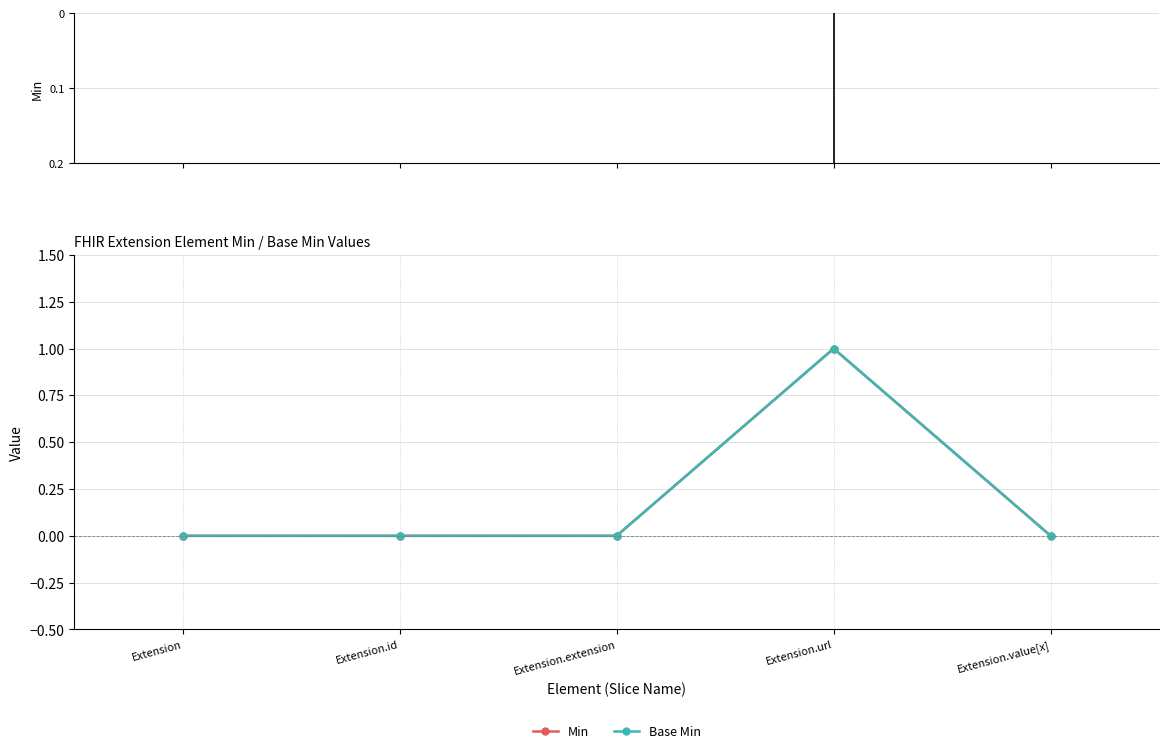

True or false: Base Min has more than 0 interior local peaks.

True